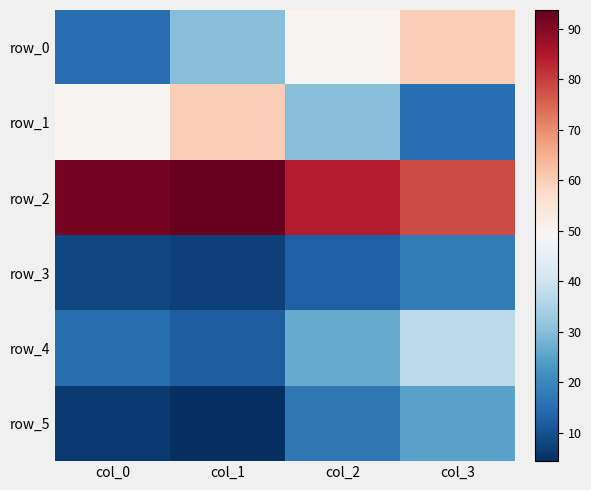

At which category is the sum across all series the highest?

col_3